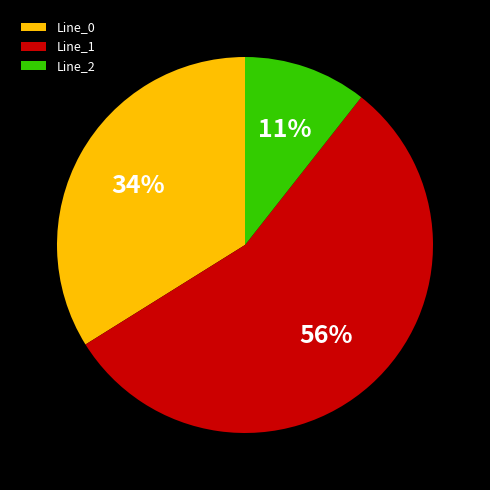

True or false: Line_1 accounts for 56% of the total.

True